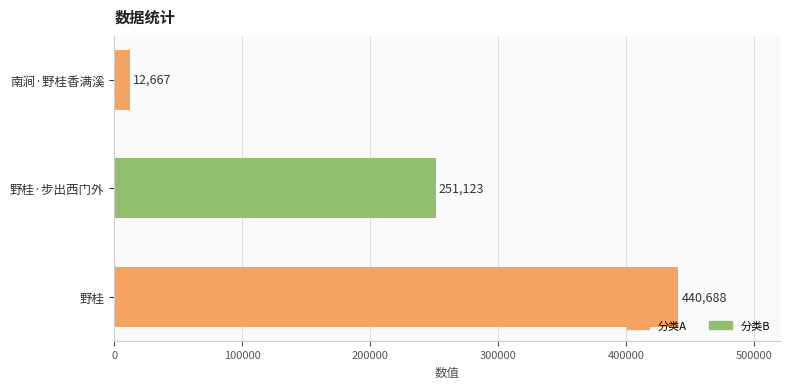

What is the change in value from 野桂·步出西门外 to 野桂?

+189565